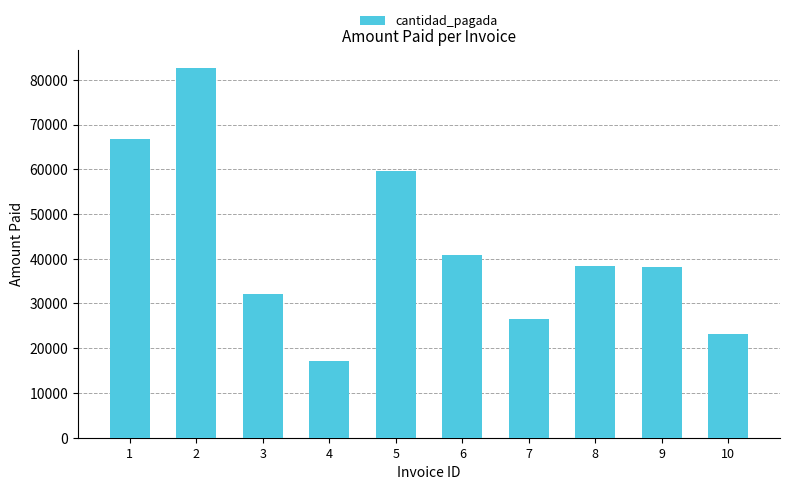

What is the value of the 10th bar from the left?

23235